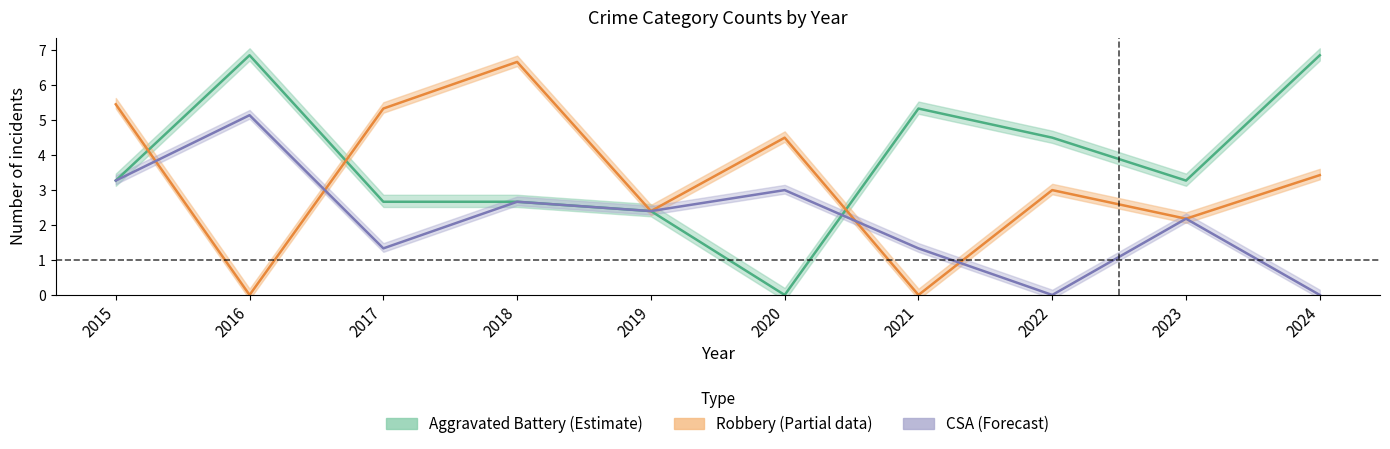

Where is Aggravated Battery (Estimate) nearest to the value 3?

2015